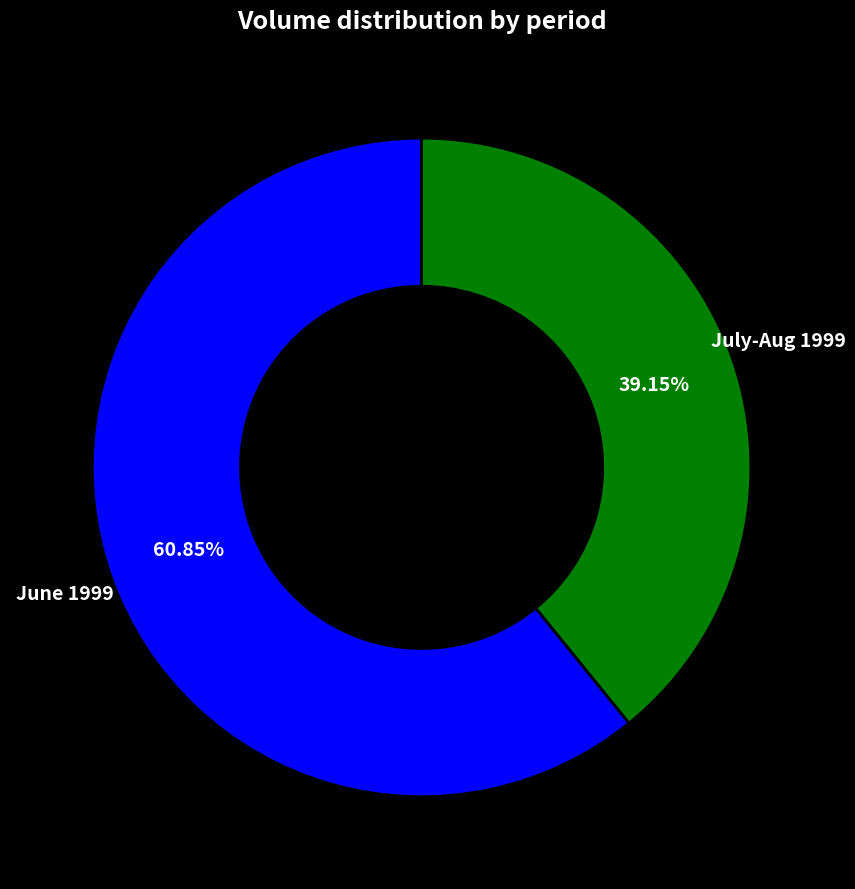

Is there a majority slice in this chart?

Yes